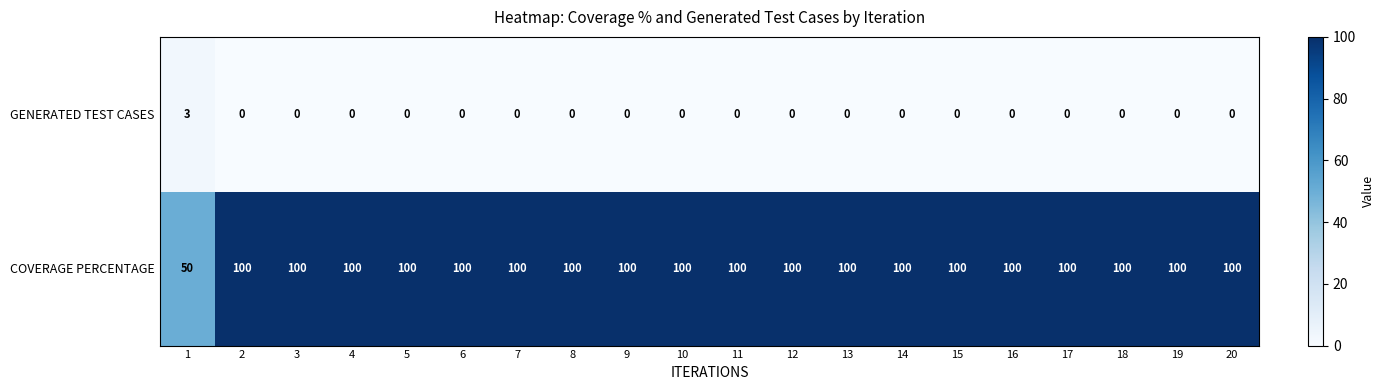

The value of GENERATED TEST CASES at 2 is -1. True or false?

False